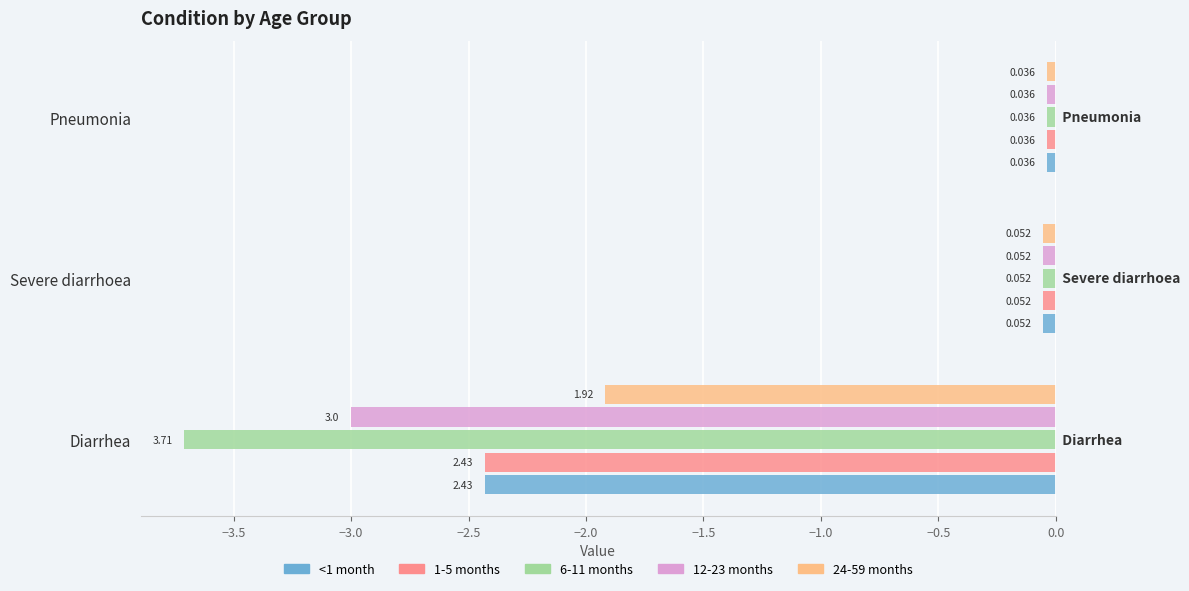

What are all the series names shown in the legend?

<1 month, 1-5 months, 6-11 months, 12-23 months, 24-59 months